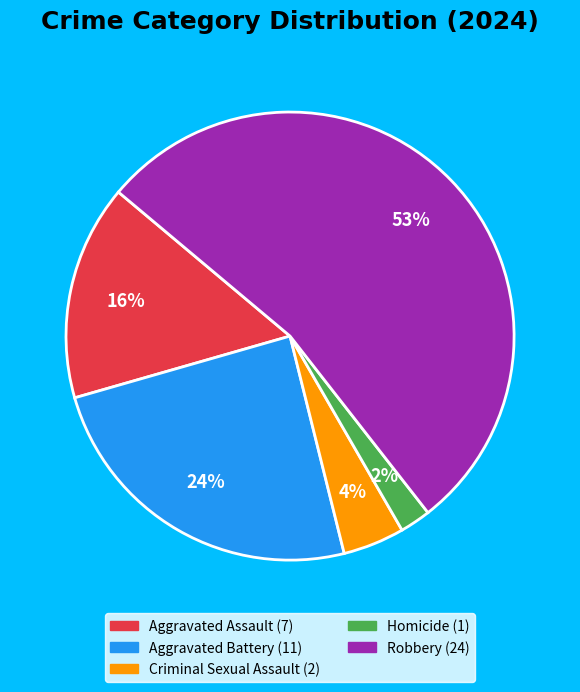

Count the number of slices in the pie.

5